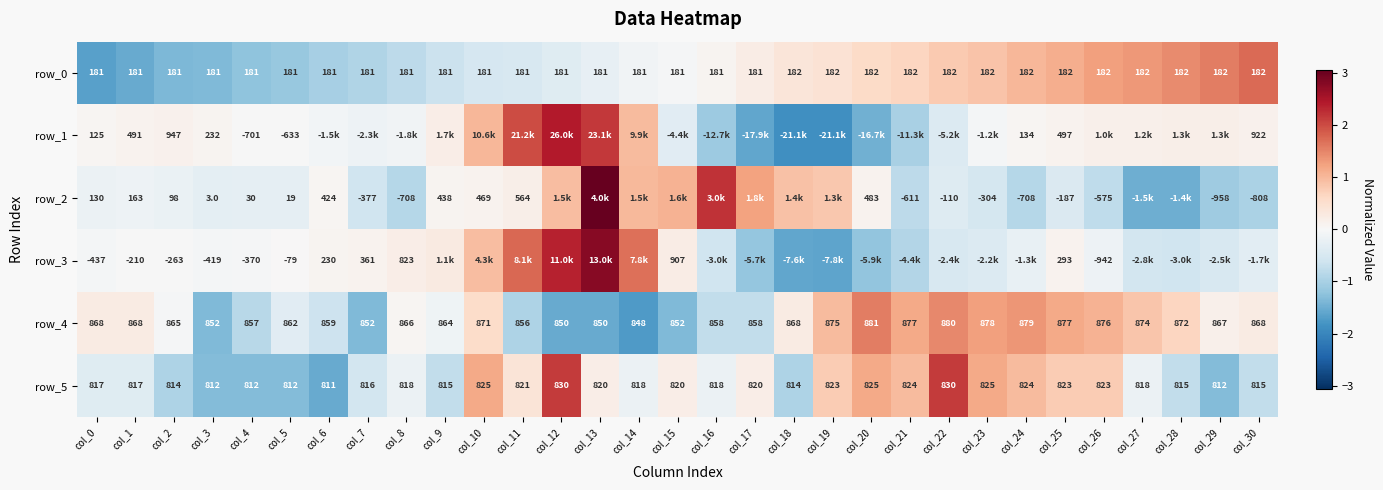

What is the difference between the row_5 values at col_8 and col_28?

3.0